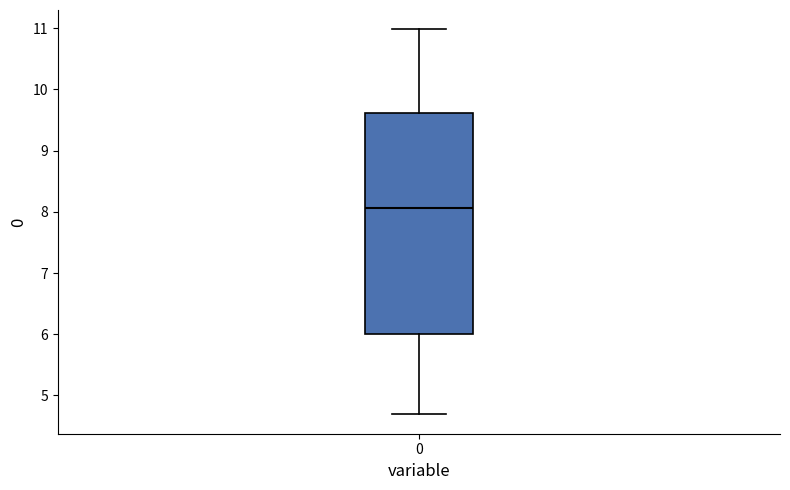

Transcribe this box plot: give where the median line is, the range the box spans, and where the two whiskers end, as read against the y-axis. The values are not printed on the chart, so give them approximately, as read against the axis.

median 8.1, box 6.0 to 9.6, whiskers 4.7 to 11.0